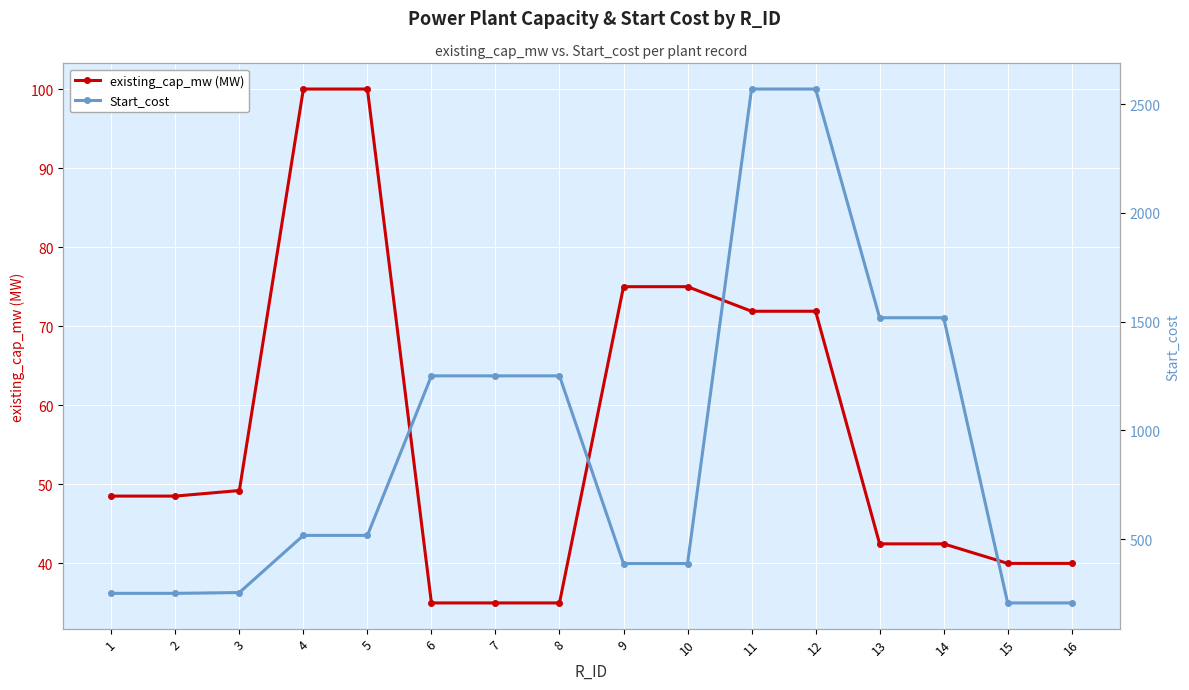

What is the sum of all Start_cost values?

14907.1